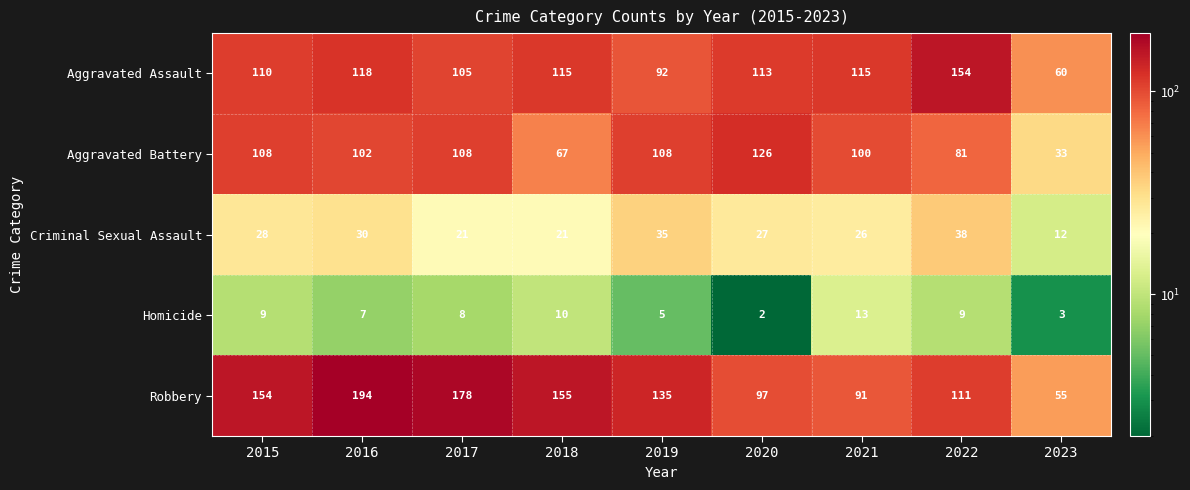

What is the greatest value displayed?

194